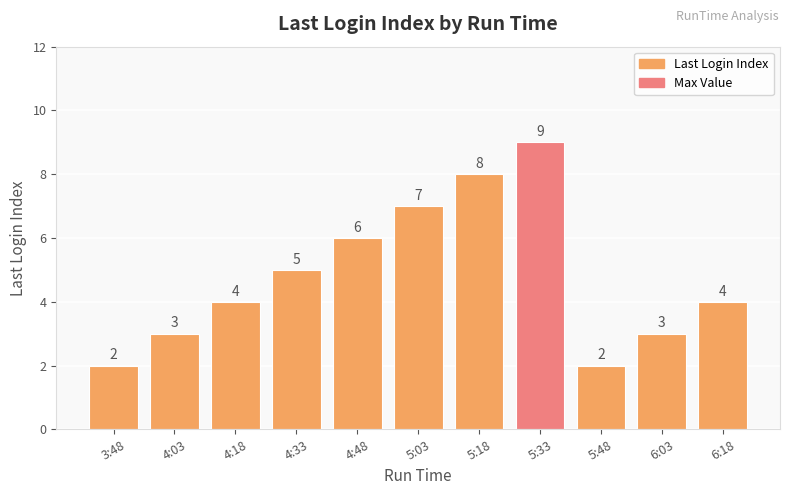

The chart shows a value of 4 at 6:03. True or false?

False